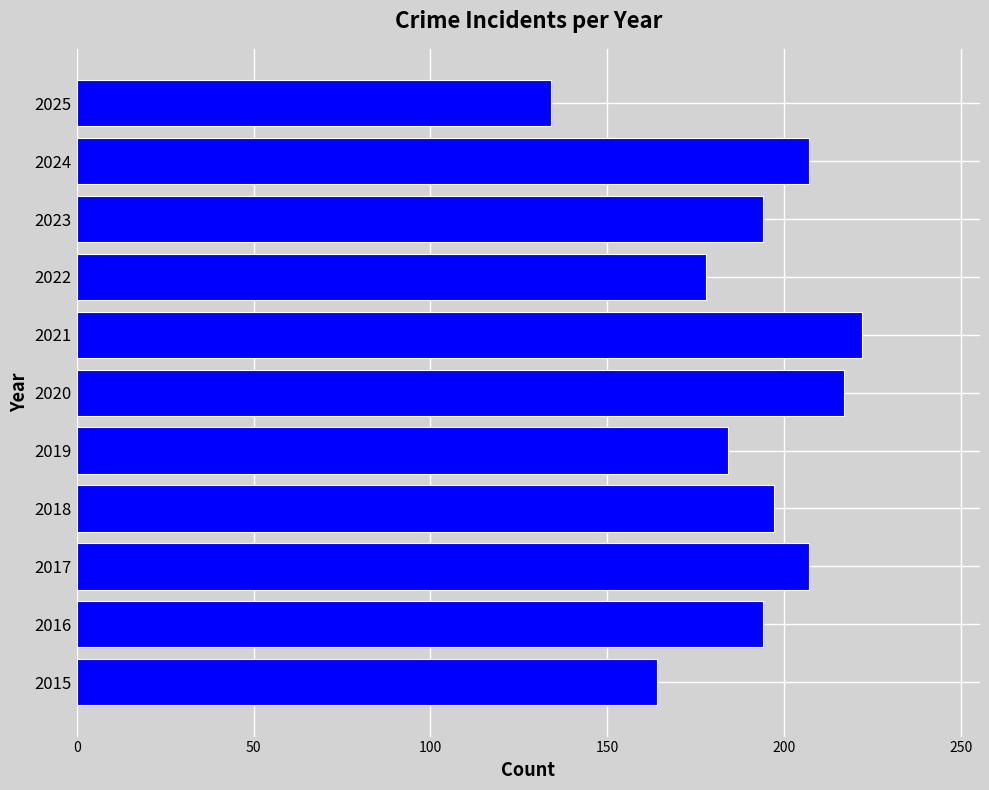

Which category has the highest value across all series?

2021